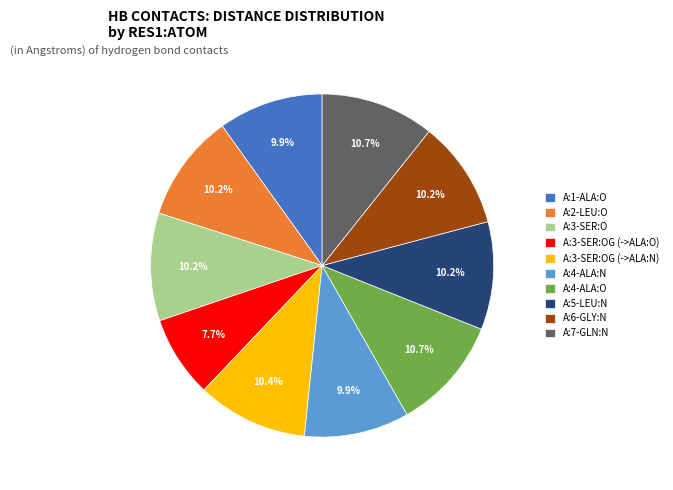

To the nearest percent, what portion does A:3-SER:O represent?

10%